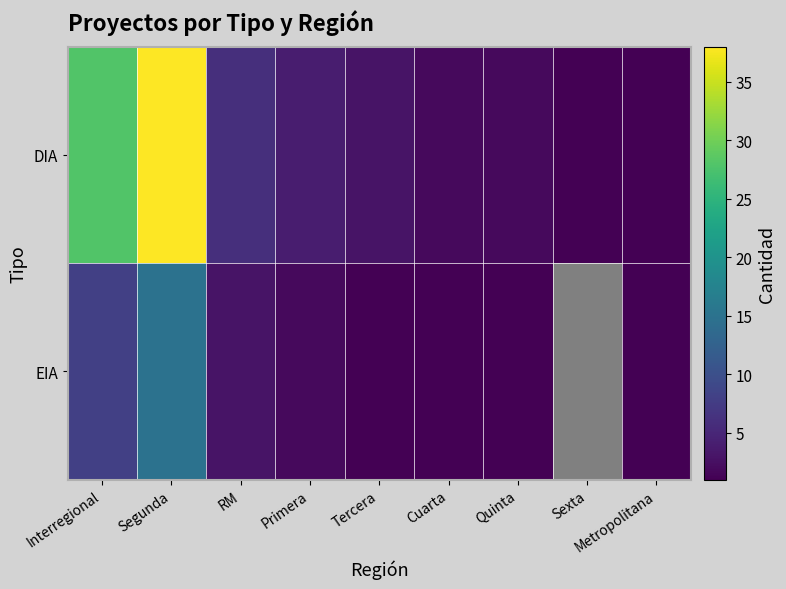

Which series has the largest range (max minus min)?

DIA